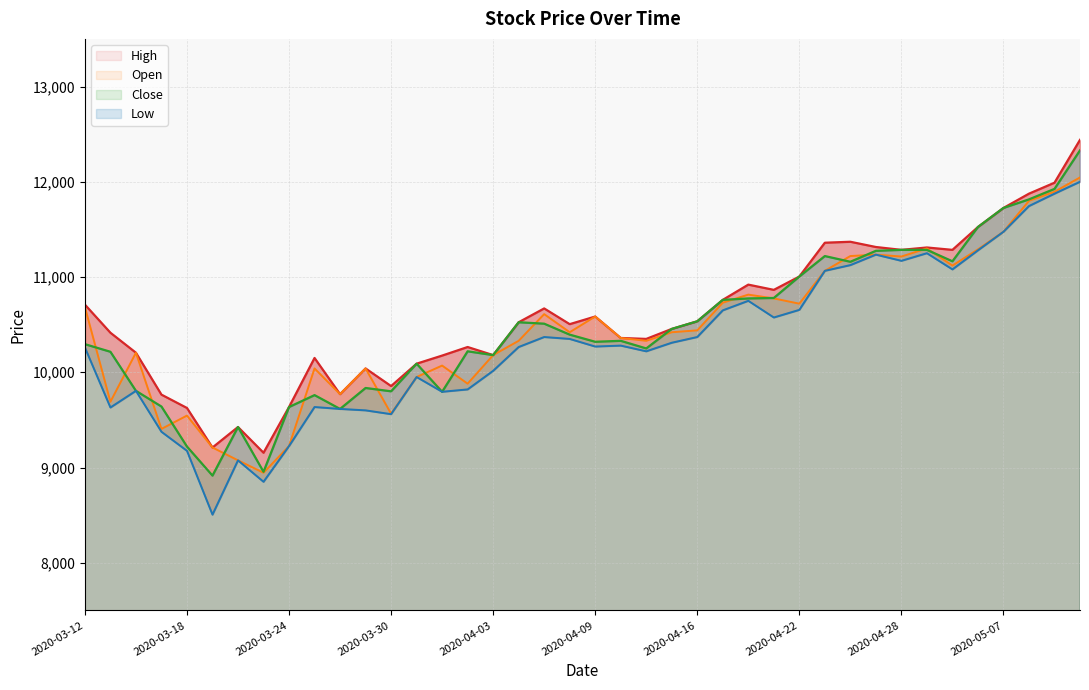

What is the value of the High point at the 19th from the left?

10670